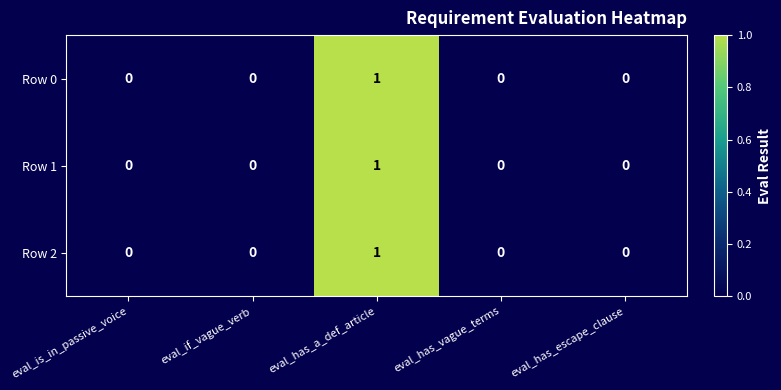

Count the Row 0 values in the range 0 to 1.

5